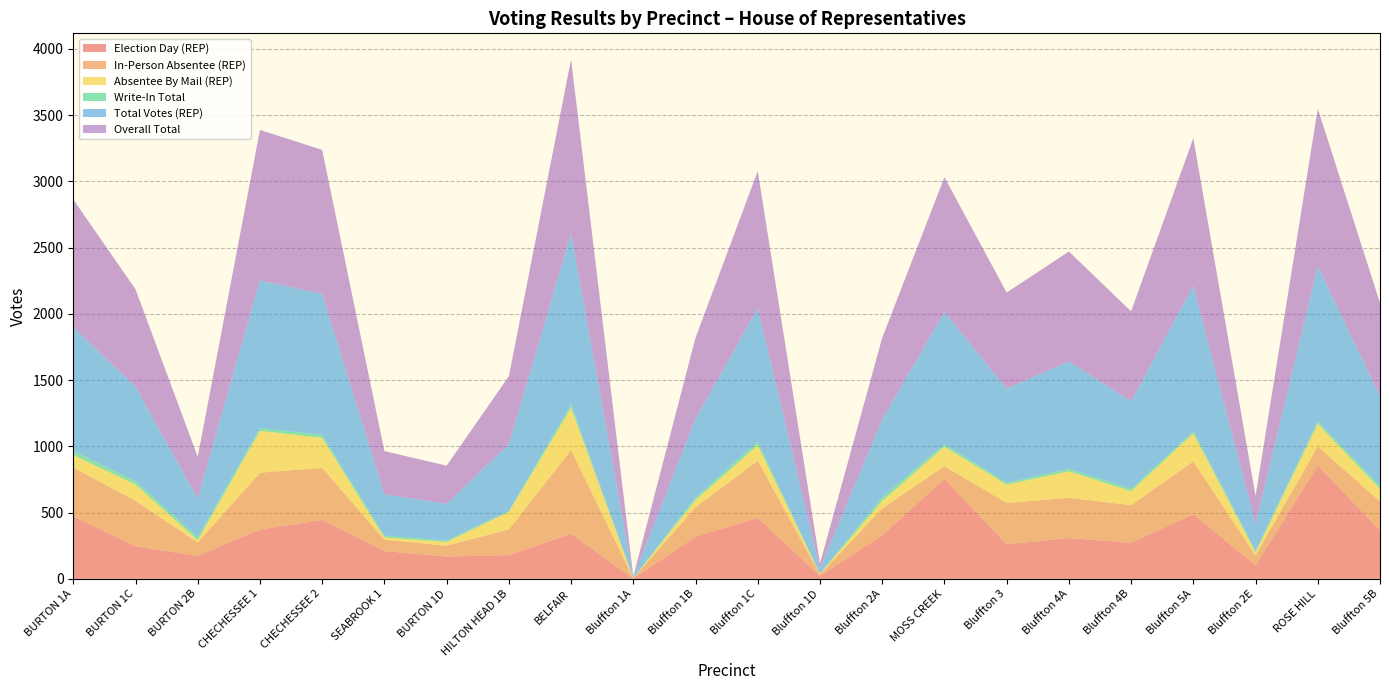

Reading right to left, extract all data points from this chart.

Election Day (REP): Bluffton 5B=367	ROSE HILL=855	Bluffton 2E=101	Bluffton 5A=487	Bluffton 4B=271	Bluffton 4A=308	Bluffton 3=259	MOSS CREEK=754	Bluffton 2A=328	Bluffton 1D=21	Bluffton 1C=460	Bluffton 1B=318	Bluffton 1A=2	BELFAIR=340	HILTON HEAD 1B=178	BURTON 1D=168	SEABROOK 1=209	CHECHESSEE 2=444	CHECHESSEE 1=372	BURTON 2B=173	BURTON 1C=245	BURTON 1A=471
In-Person Absentee (REP): Bluffton 5B=217	ROSE HILL=144	Bluffton 2E=75	Bluffton 5A=400	Bluffton 4B=284	Bluffton 4A=304	Bluffton 3=313	MOSS CREEK=96	Bluffton 2A=203	Bluffton 1D=11	Bluffton 1C=431	Bluffton 1B=222	Bluffton 1A=3	BELFAIR=632	HILTON HEAD 1B=194	BURTON 1D=82	SEABROOK 1=86	CHECHESSEE 2=393	CHECHESSEE 1=429	BURTON 2B=101	BURTON 1C=344	BURTON 1A=368
Absentee By Mail (REP): Bluffton 5B=94	ROSE HILL=171	Bluffton 2E=23	Bluffton 5A=211	Bluffton 4B=106	Bluffton 4A=199	Bluffton 3=139	MOSS CREEK=148	Bluffton 2A=56	Bluffton 1D=6	Bluffton 1C=117	Bluffton 1B=54	Bluffton 1A=1	BELFAIR=318	HILTON HEAD 1B=133	BURTON 1D=28	SEABROOK 1=17	CHECHESSEE 2=227	CHECHESSEE 1=316	BURTON 2B=17	BURTON 1C=123	BURTON 1A=95
Write-In Total: Bluffton 5B=24	ROSE HILL=20	Bluffton 2E=14	Bluffton 5A=16	Bluffton 4B=18	Bluffton 4A=19	Bluffton 3=14	MOSS CREEK=19	Bluffton 2A=29	Bluffton 1D=1	Bluffton 1C=27	Bluffton 1B=19	Bluffton 1A=0	BELFAIR=26	HILTON HEAD 1B=7	BURTON 1D=10	SEABROOK 1=14	CHECHESSEE 2=23	CHECHESSEE 1=19	BURTON 2B=24	BURTON 1C=25	BURTON 1A=31
Total Votes (REP): Bluffton 5B=678	ROSE HILL=1170	Bluffton 2E=199	Bluffton 5A=1098	Bluffton 4B=661	Bluffton 4A=811	Bluffton 3=711	MOSS CREEK=998	Bluffton 2A=587	Bluffton 1D=38	Bluffton 1C=1008	Bluffton 1B=594	Bluffton 1A=6	BELFAIR=1290	HILTON HEAD 1B=505	BURTON 1D=278	SEABROOK 1=312	CHECHESSEE 2=1064	CHECHESSEE 1=1117	BURTON 2B=291	BURTON 1C=712	BURTON 1A=934
Overall Total: Bluffton 5B=702	ROSE HILL=1190	Bluffton 2E=213	Bluffton 5A=1114	Bluffton 4B=679	Bluffton 4A=830	Bluffton 3=725	MOSS CREEK=1017	Bluffton 2A=616	Bluffton 1D=39	Bluffton 1C=1035	Bluffton 1B=613	Bluffton 1A=6	BELFAIR=1316	HILTON HEAD 1B=512	BURTON 1D=288	SEABROOK 1=326	CHECHESSEE 2=1087	CHECHESSEE 1=1136	BURTON 2B=315	BURTON 1C=737	BURTON 1A=965